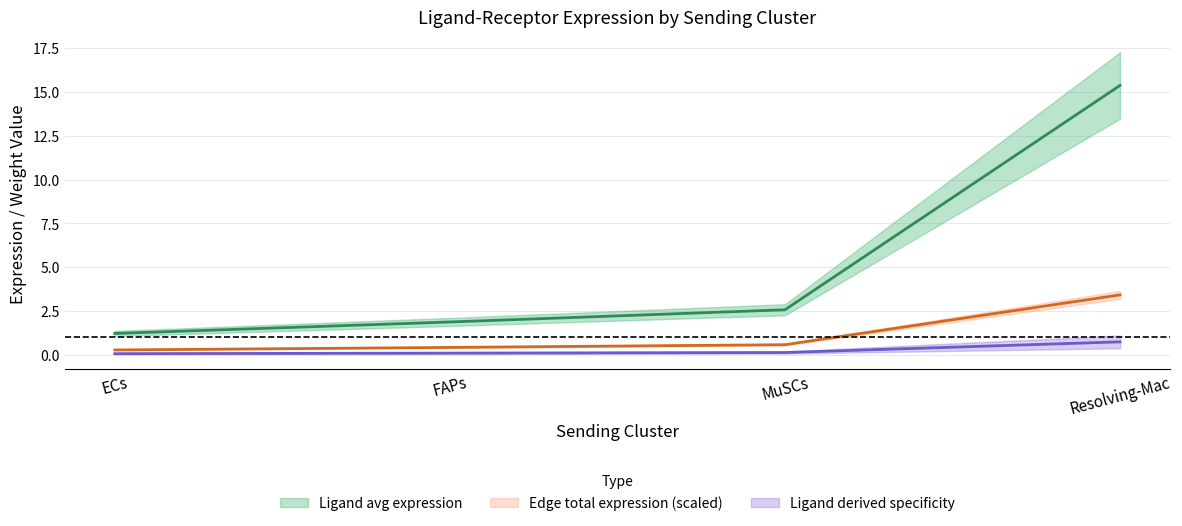

Which has a higher value, ECs or FAPs?

FAPs